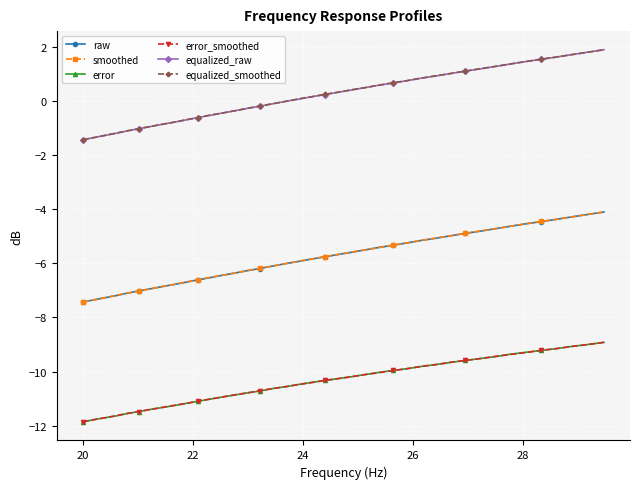

True or false: smoothed and error cross at least once.

False